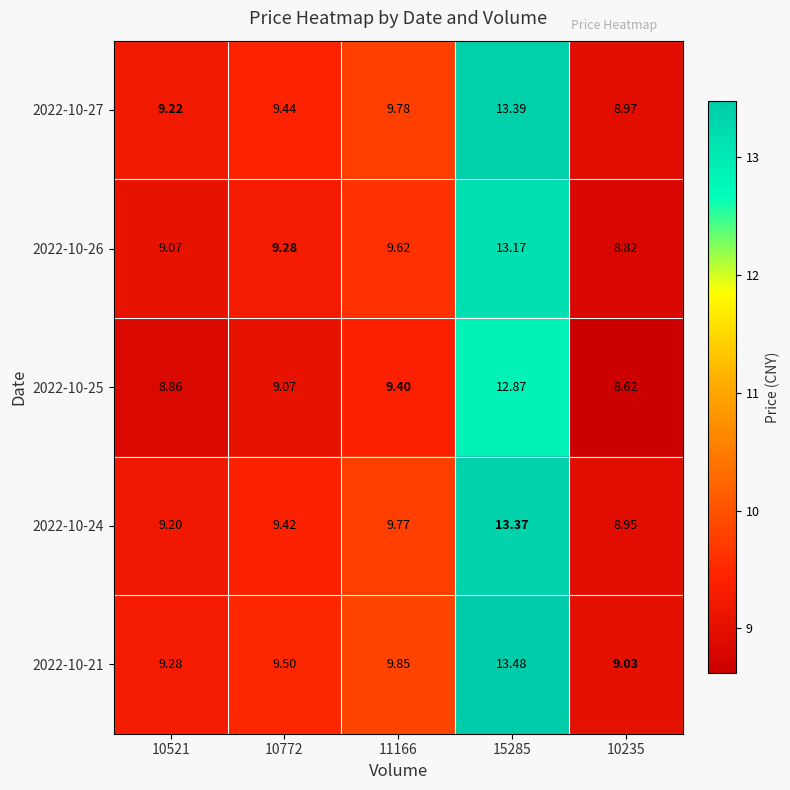

Is the value of 2022-10-25 at 10772 greater than the value of 2022-10-26 at 10235?

Yes